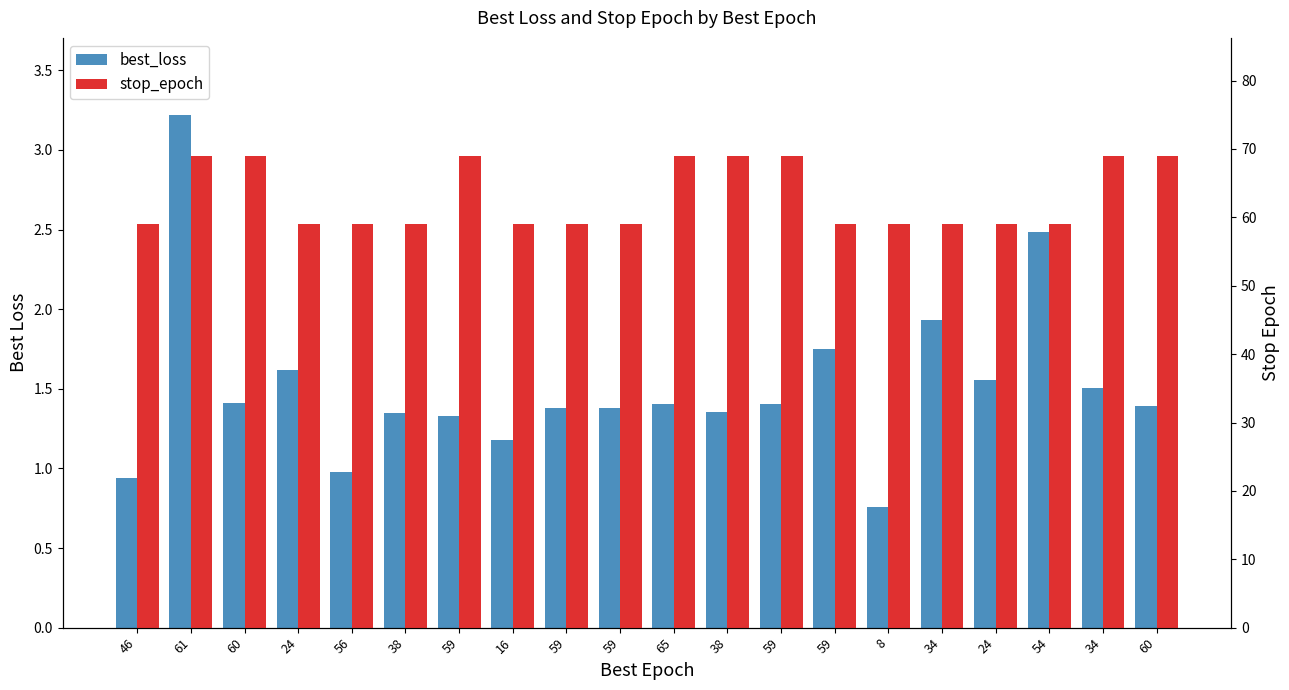

What is the maximum value shown in the chart?

69.0